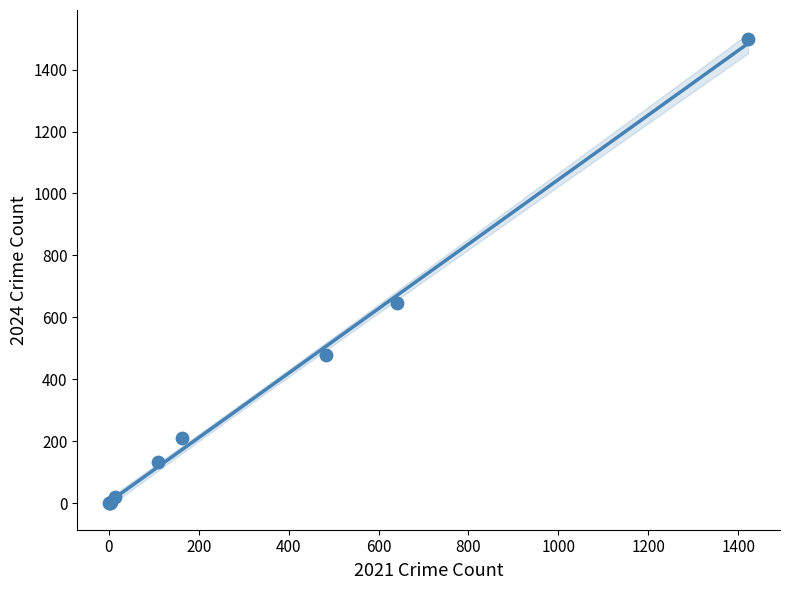

What Y value in the scatter plot is closest to 750?

646